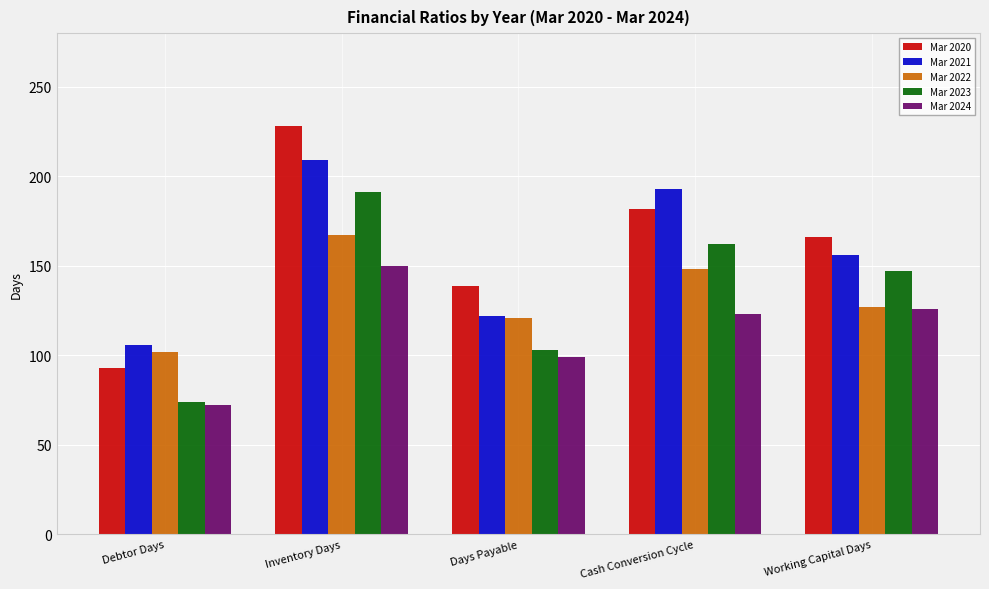

Does the chart contain stacked bars?

No